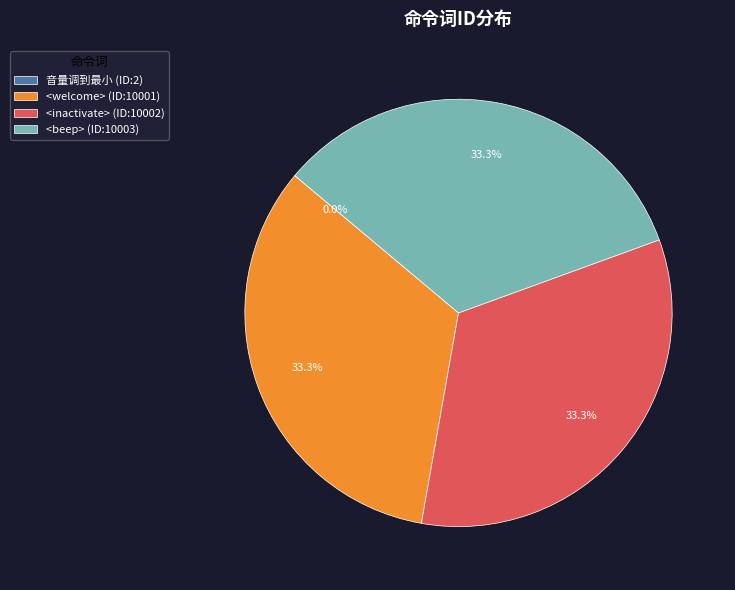

Is it true that <welcome> is 33% of the pie?

True